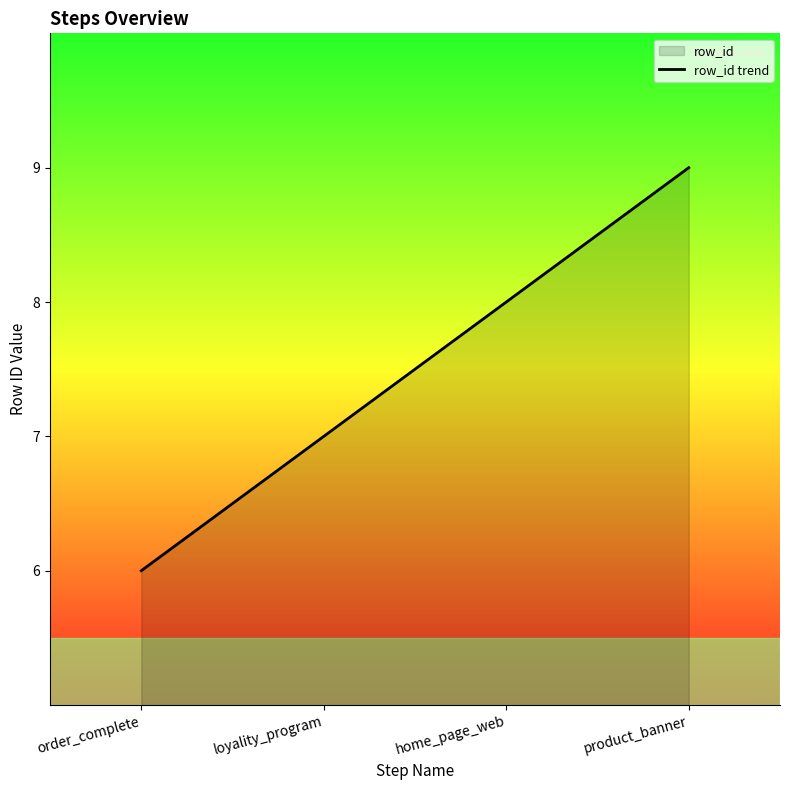

How many values are below 8?

2